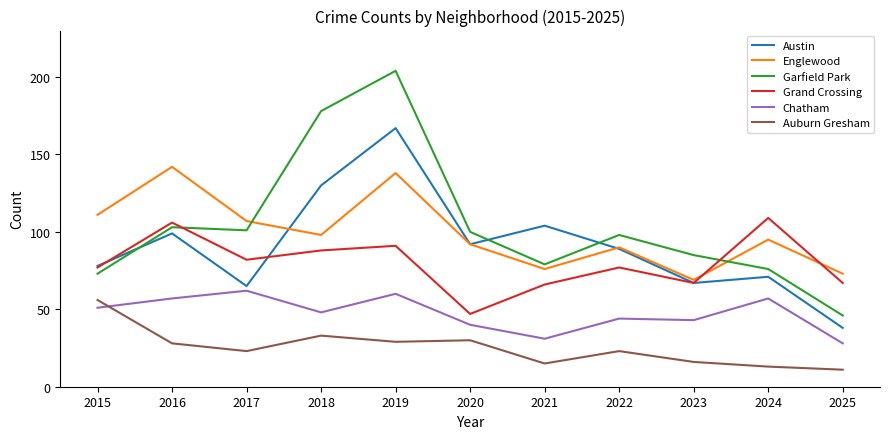

Between 2015 and 2023, which series saw the biggest shift?

Englewood